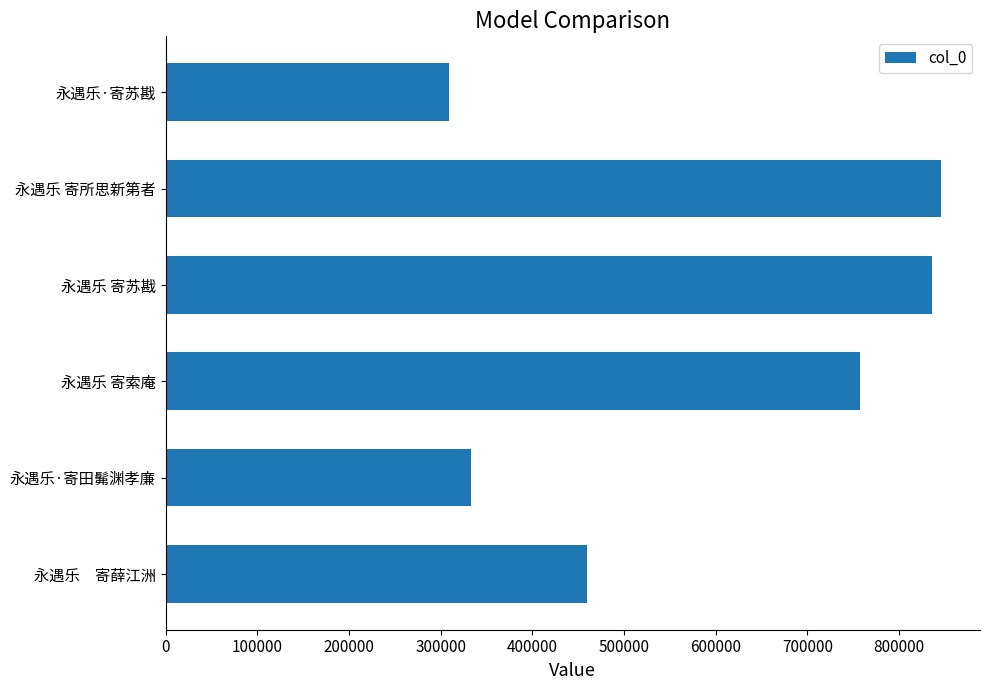

Reading bottom to top, what are all the values shown in this chart?

460106	332788	757842	836261	845977	309077